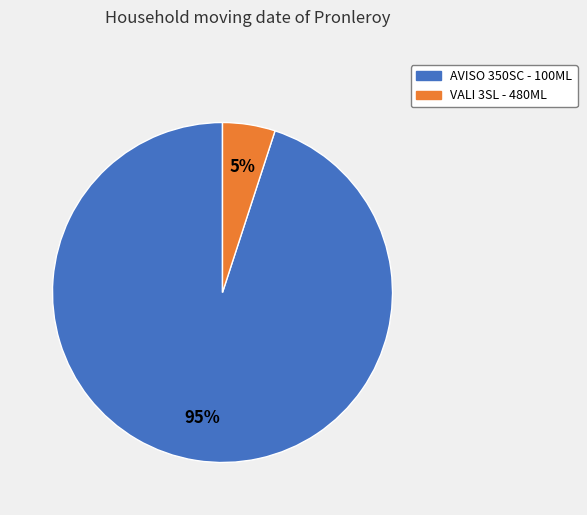

What is the majority slice?

AVISO 350SC - 100ML